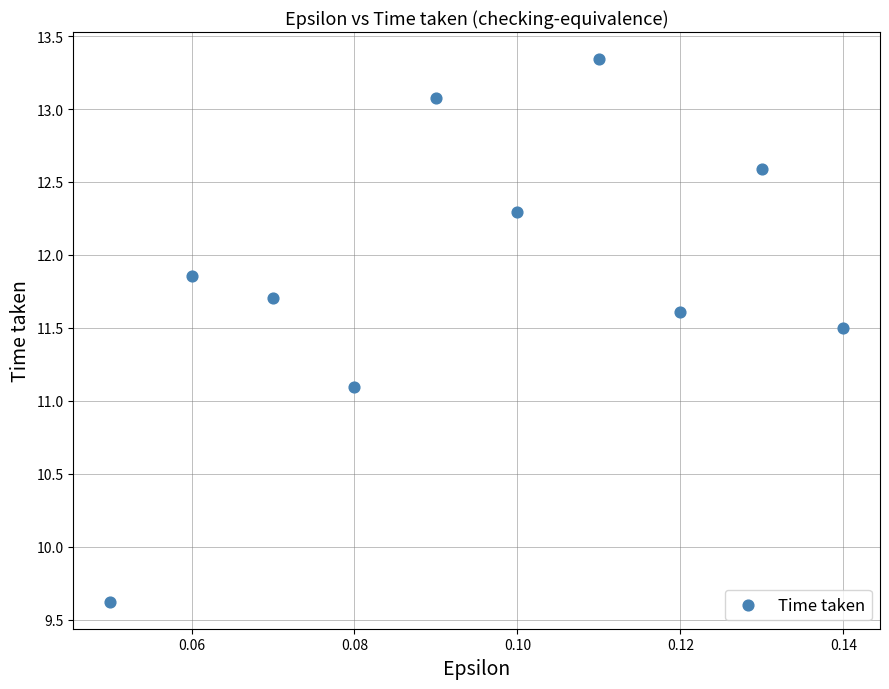

What Y value in the scatter plot is closest to 11?

11.1